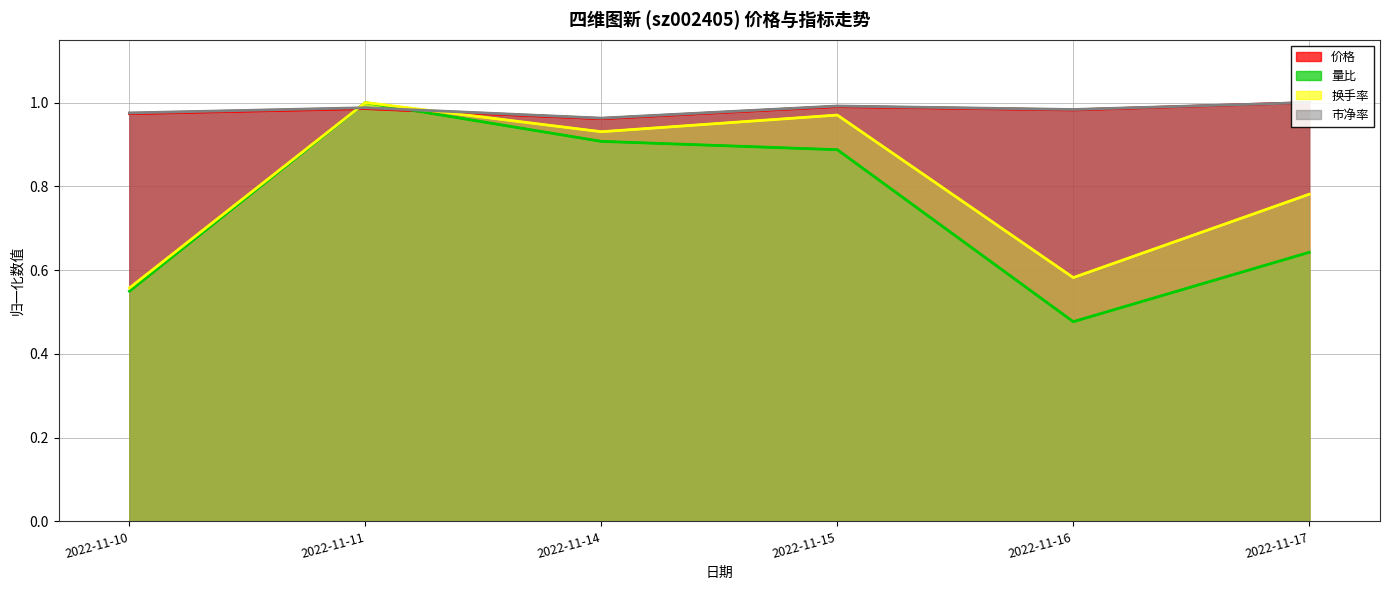

What is the average value of the 市净率 series?

1.0